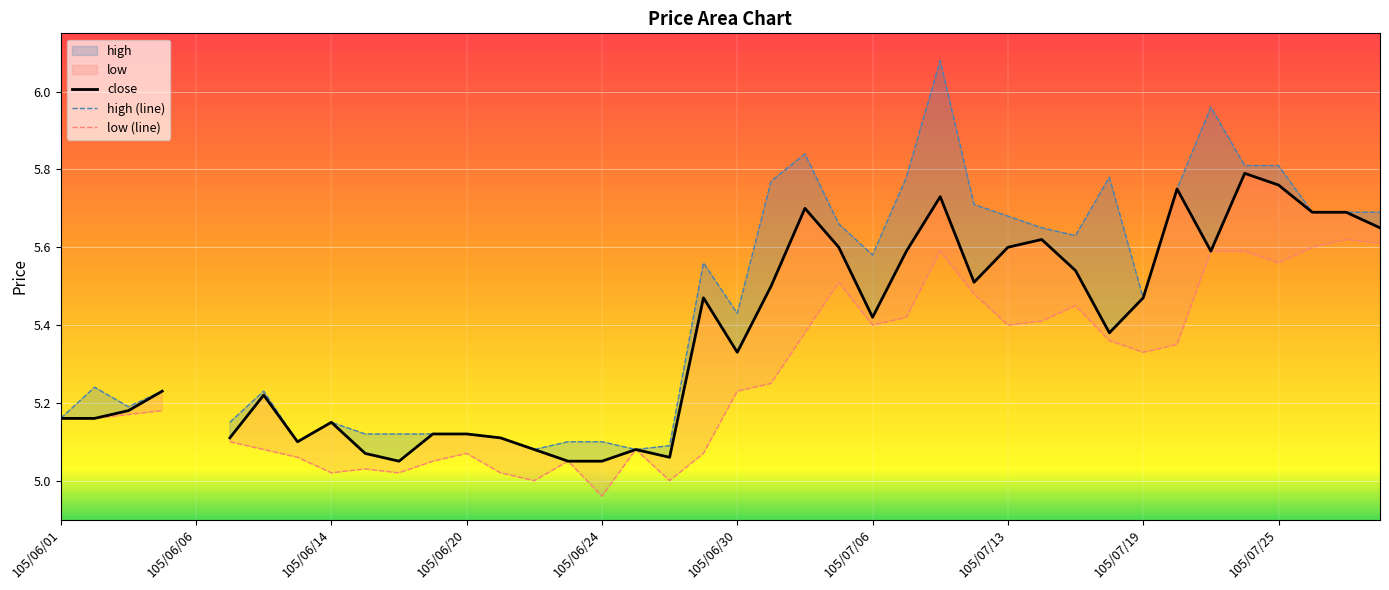

Is it true that low (line) equals 9.2 at 105/07/06?

False